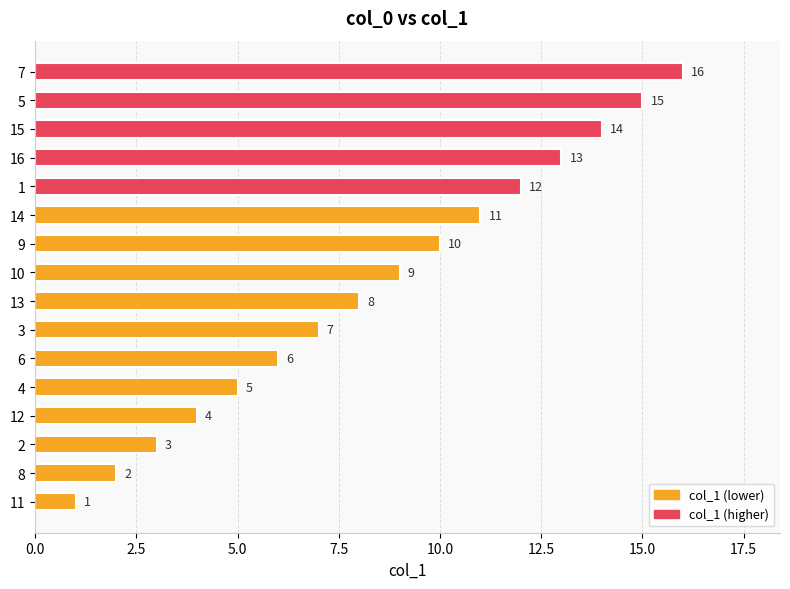

Is it true that the value at 12 is 4?

True